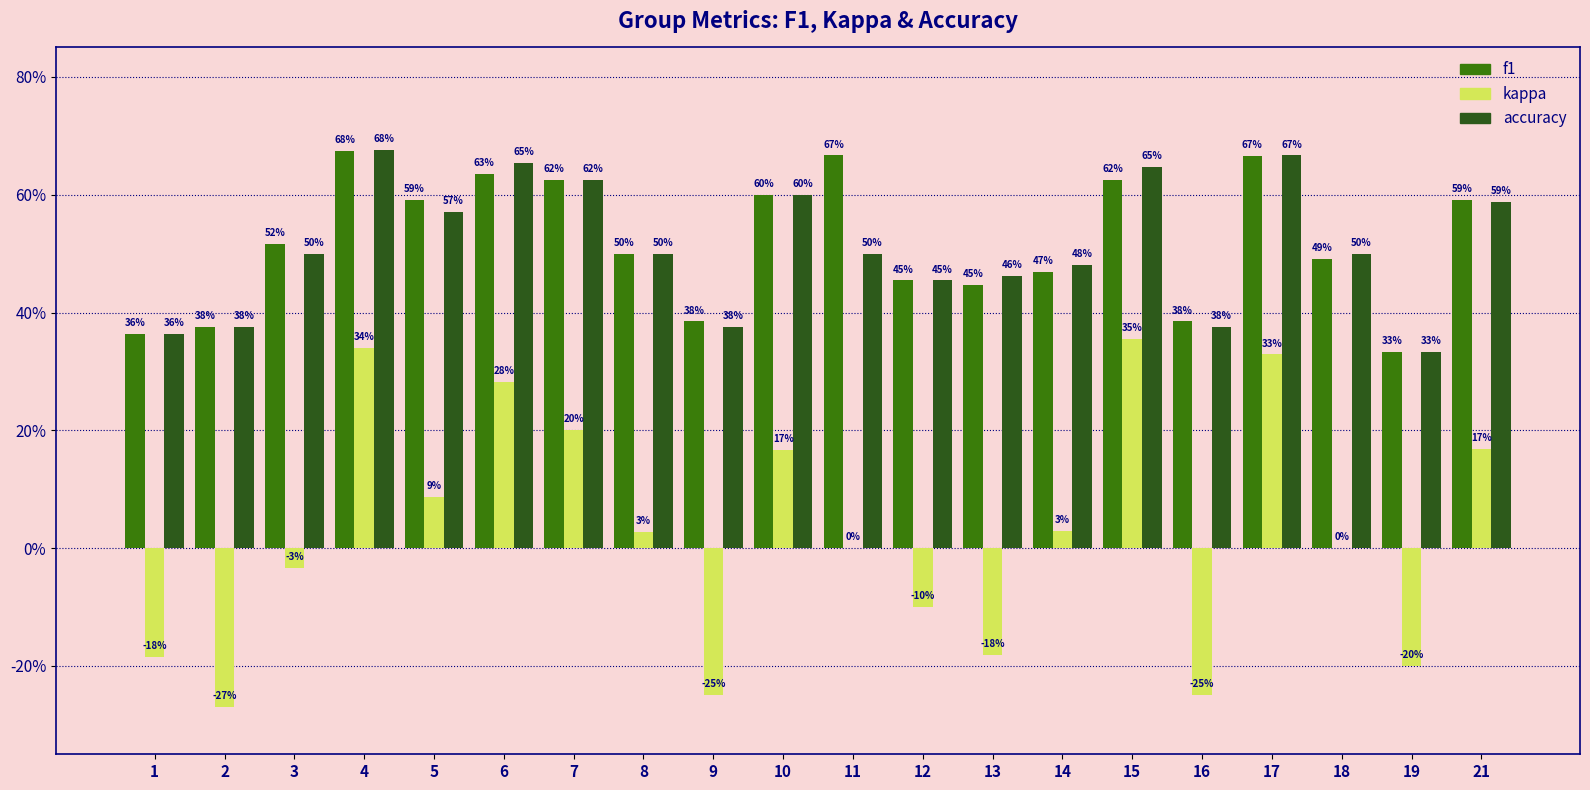

Reading right to left, list all the values displayed in this chart.

f1: 21=0.6	19=0.3	18=0.5	17=0.7	16=0.4	15=0.6	14=0.5	13=0.4	12=0.5	11=0.7	10=0.6	9=0.4	8=0.5	7=0.6	6=0.6	5=0.6	4=0.7	3=0.5	2=0.4	1=0.4
kappa: 21=0.2	19=-0.2	18=0.0	17=0.3	16=-0.2	15=0.4	14=0.0	13=-0.2	12=-0.1	11=0.0	10=0.2	9=-0.2	8=0.0	7=0.2	6=0.3	5=0.1	4=0.3	3=-0.0	2=-0.3	1=-0.2
accuracy: 21=0.6	19=0.3	18=0.5	17=0.7	16=0.4	15=0.6	14=0.5	13=0.5	12=0.5	11=0.5	10=0.6	9=0.4	8=0.5	7=0.6	6=0.7	5=0.6	4=0.7	3=0.5	2=0.4	1=0.4